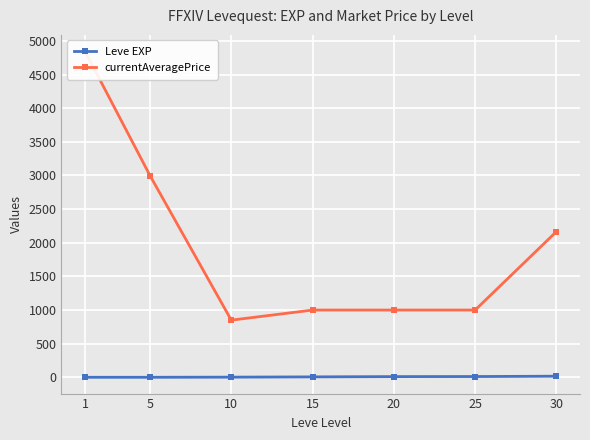

At how many categories does at least one series exceed 1022?

3